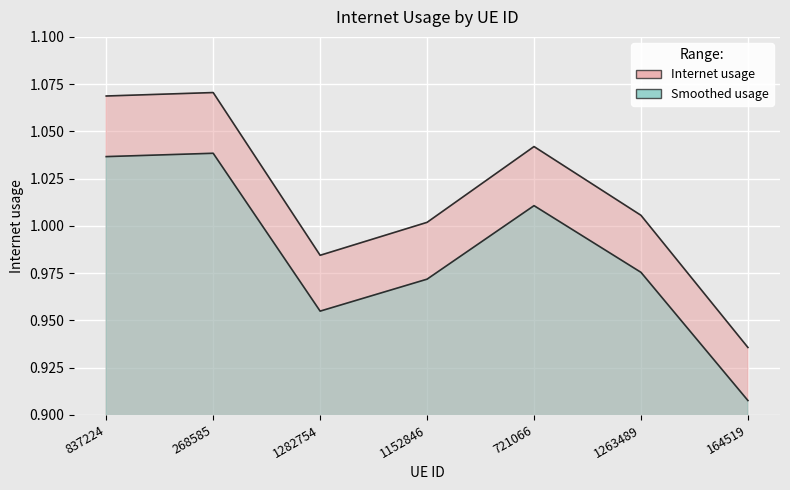

List the labels in order of value, smallest first.

164519, 1282754, 1152846, 1263489, 721066, 837224, 268585